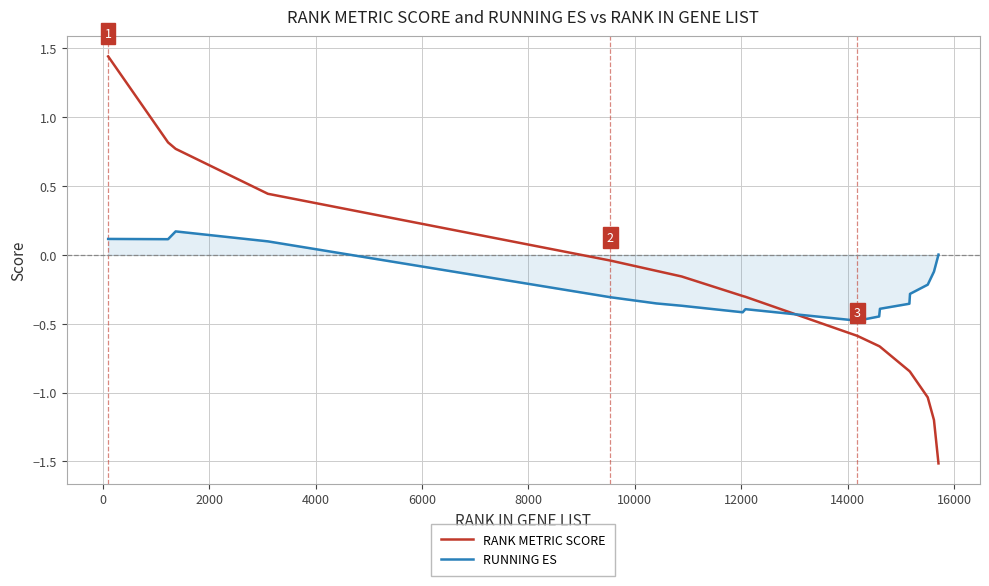

Which series has the widest spread of values?

RANK METRIC SCORE